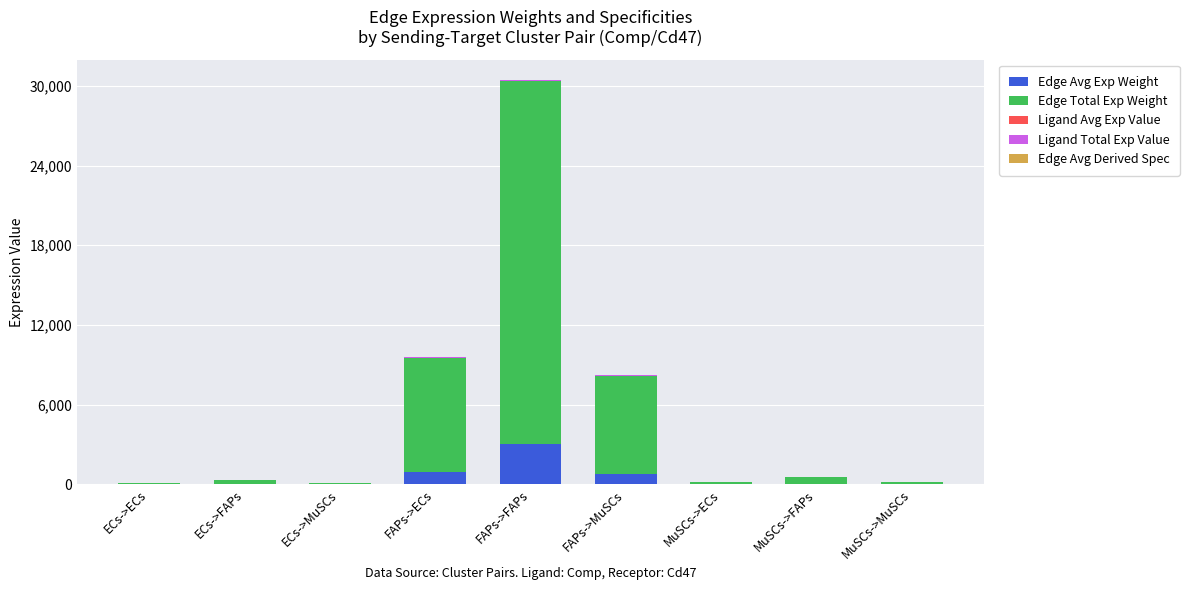

What is the total value across all series at FAPs->MuSCs?

8266.3